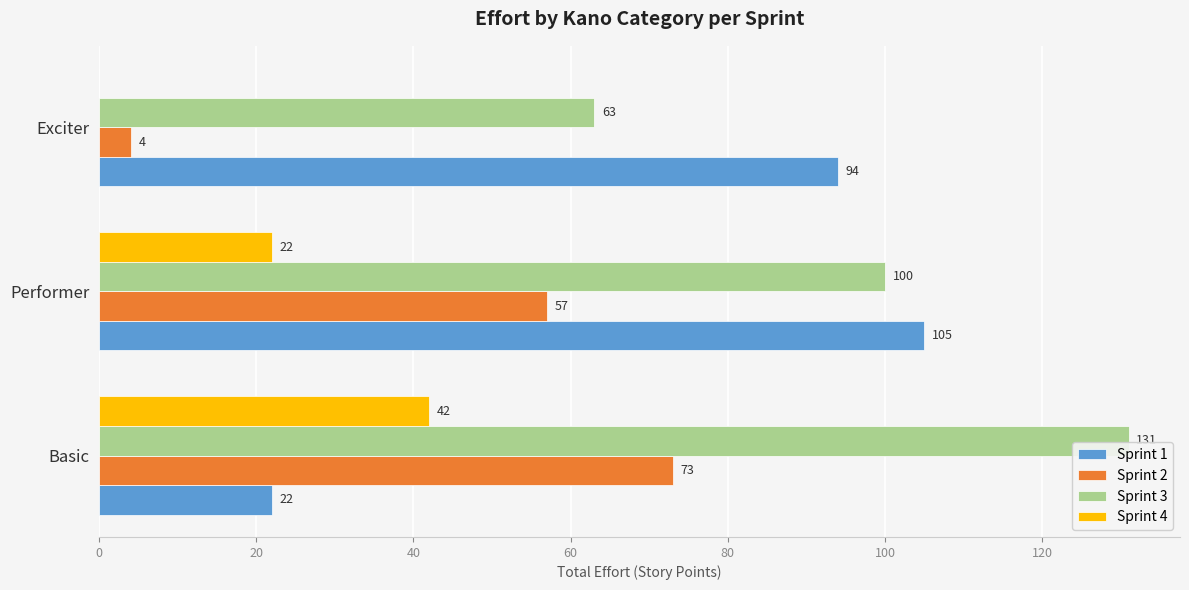

Between Basic and Exciter, which series saw the biggest shift?

Sprint 1